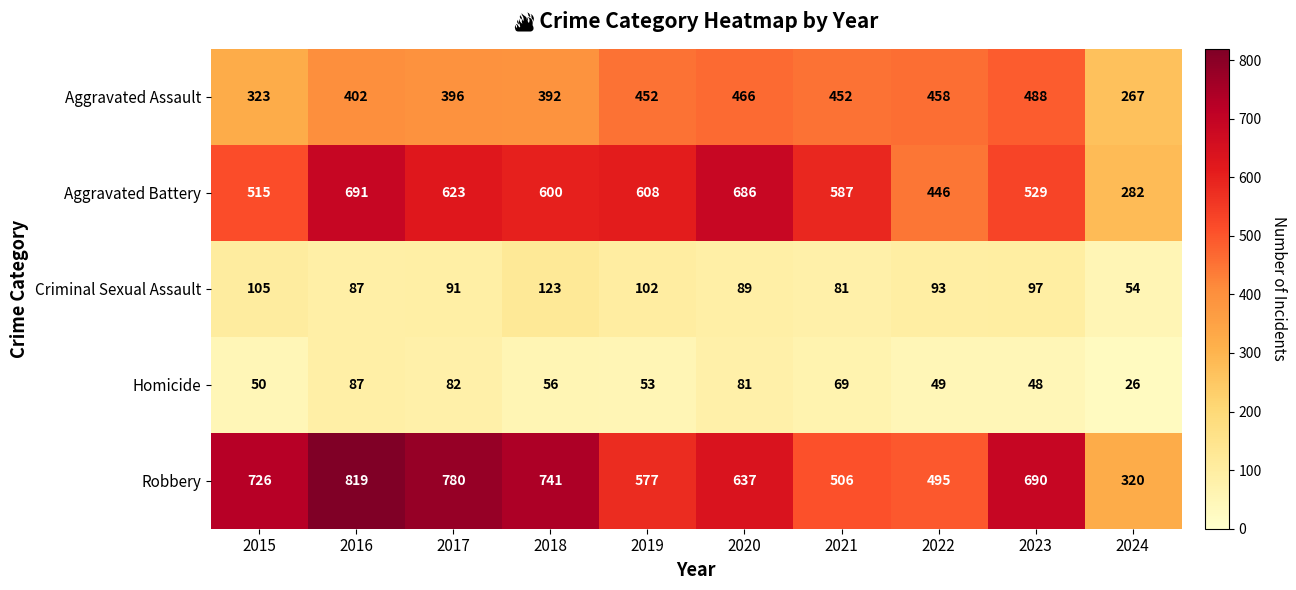

Which series has the largest total across all categories?

Robbery